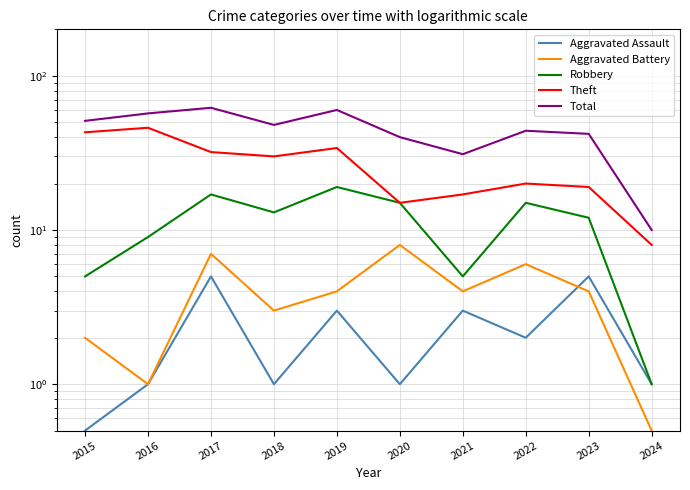

How many interior local valleys does the Theft series have?

2